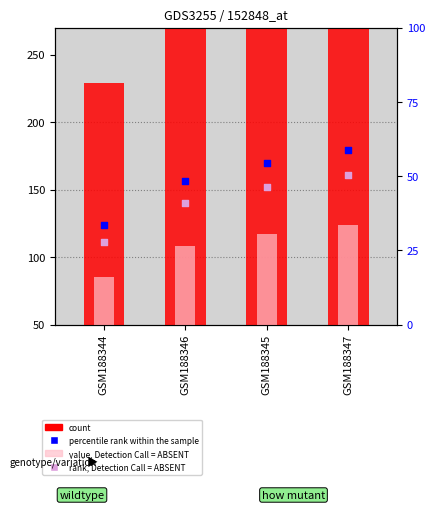

What is the total value across all series at GSM188346?

693.9